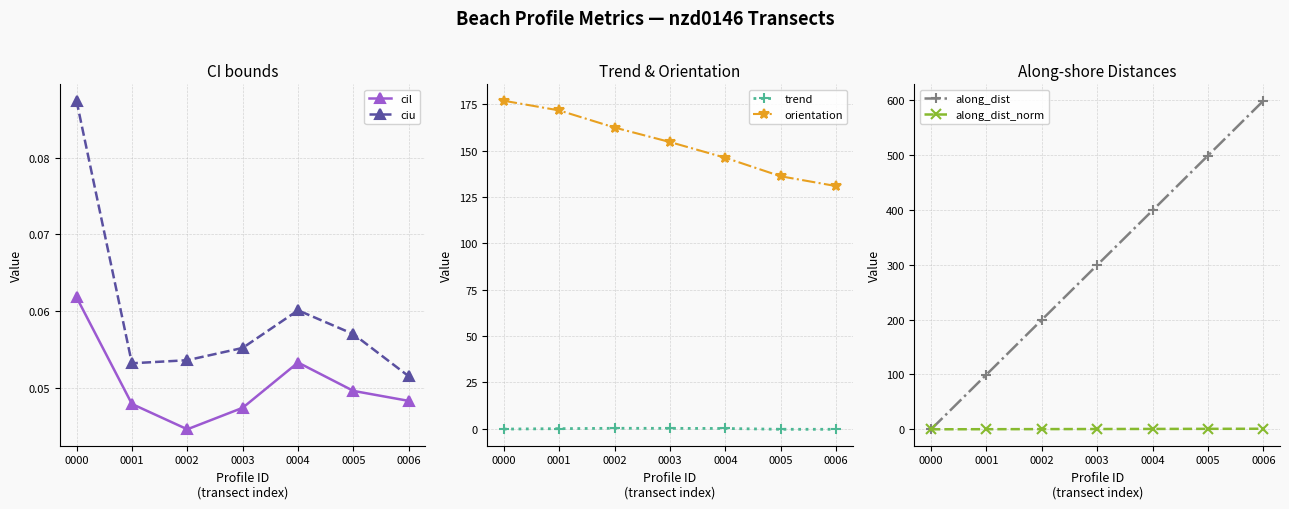

What is the sum of all along_dist_norm values?

3.5